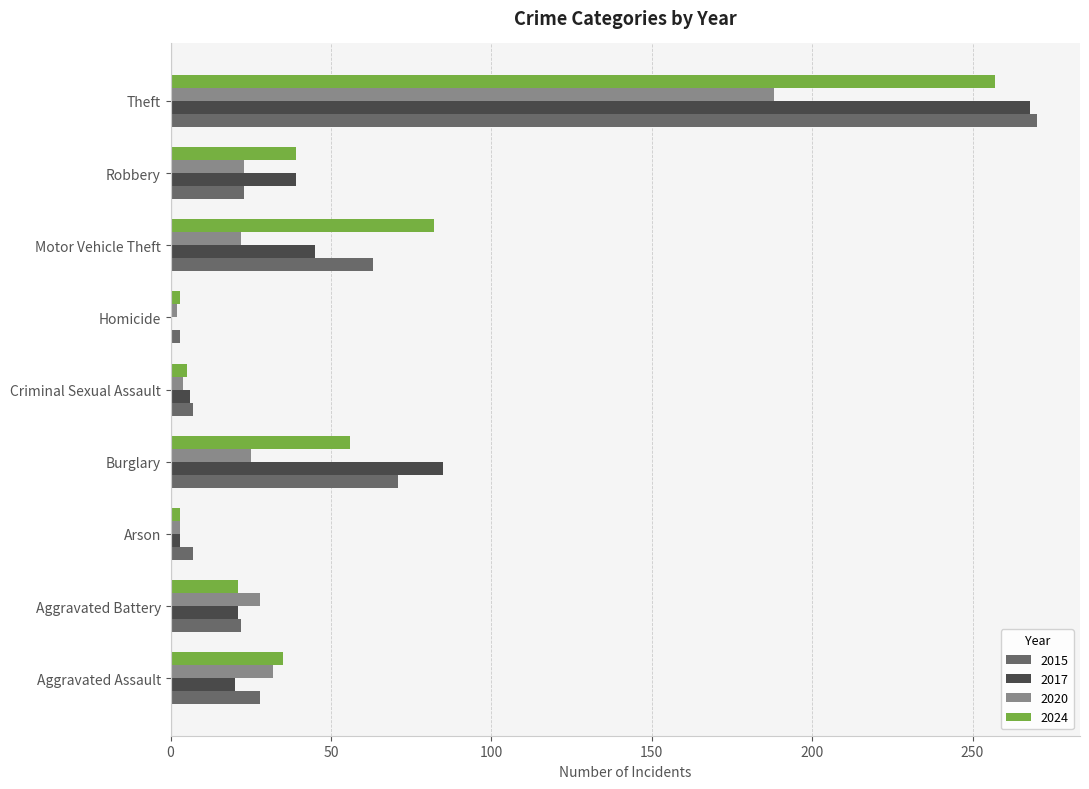

What are all the series names shown in the legend?

2015, 2017, 2020, 2024